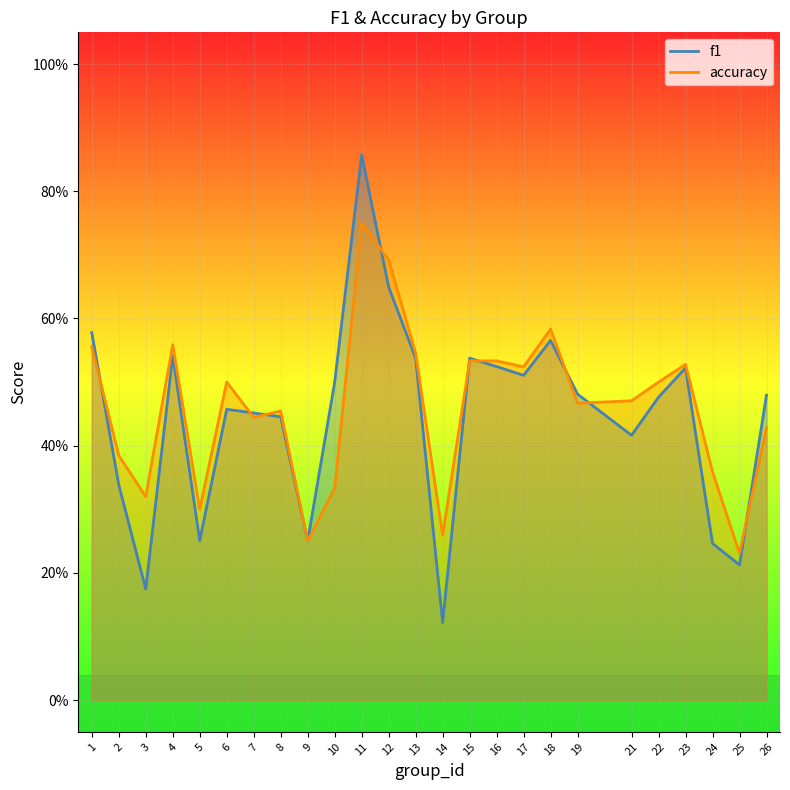

Reading left to right, what are all the values shown in this chart?

f1: 1=0.6	2=0.3	3=0.2	4=0.5	5=0.3	6=0.5	7=0.5	8=0.4	9=0.2	10=0.5	11=0.9	12=0.6	13=0.5	14=0.1	15=0.5	16=0.5	17=0.5	18=0.6	19=0.5	21=0.4	22=0.5	23=0.5	24=0.2	25=0.2	26=0.5
accuracy: 1=0.6	2=0.4	3=0.3	4=0.6	5=0.3	6=0.5	7=0.4	8=0.5	9=0.2	10=0.3	11=0.8	12=0.7	13=0.5	14=0.3	15=0.5	16=0.5	17=0.5	18=0.6	19=0.5	21=0.5	22=0.5	23=0.5	24=0.4	25=0.2	26=0.4